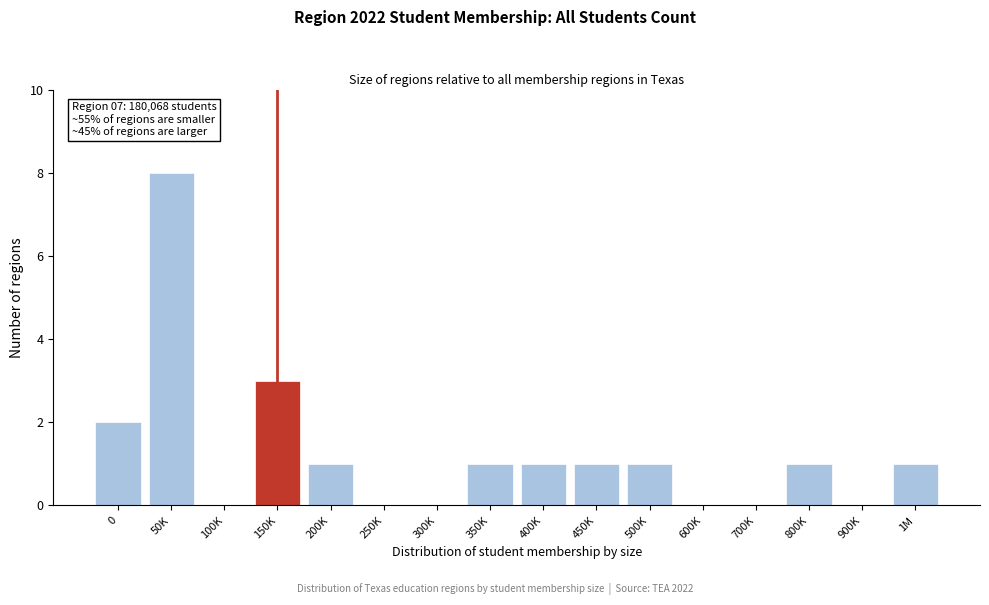

Reading left to right, list all the values displayed in this chart.

0=2	50K=8	100K=0	150K=3	200K=1	250K=0	300K=0	350K=1	400K=1	450K=1	500K=1	600K=0	700K=0	800K=1	900K=0	1M=1